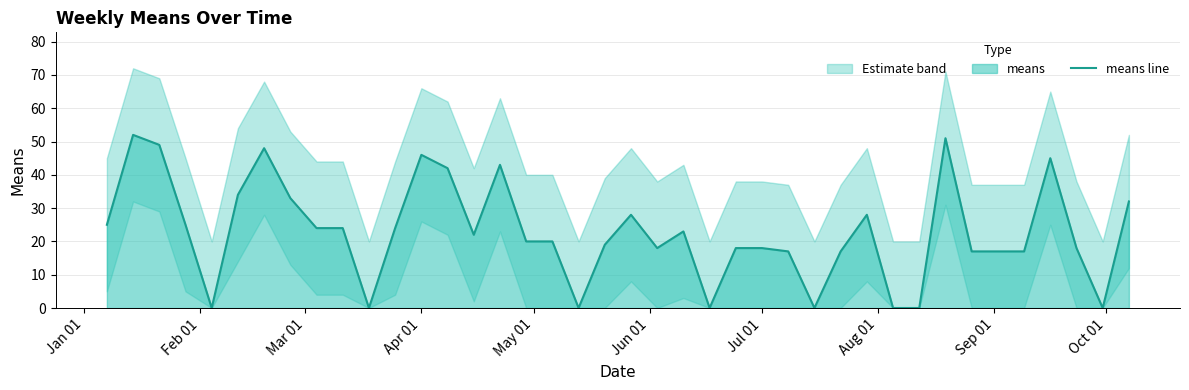

Which label corresponds to the smallest value in the chart?

May 01